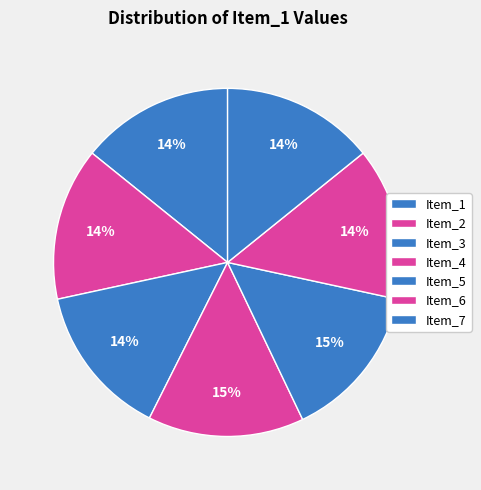

How many segments does this pie chart have?

7